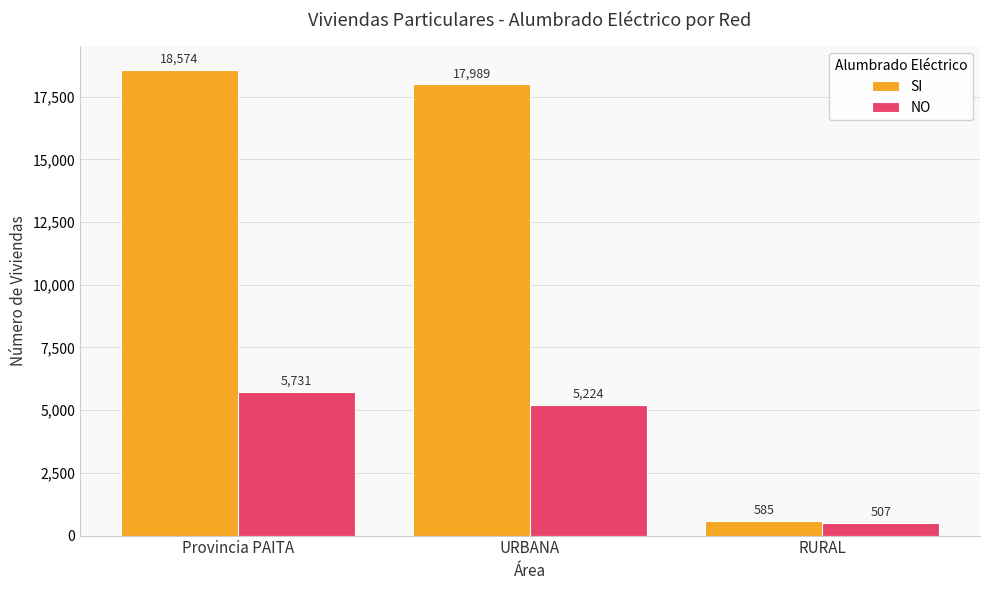

Which series has the largest total across all categories?

SI